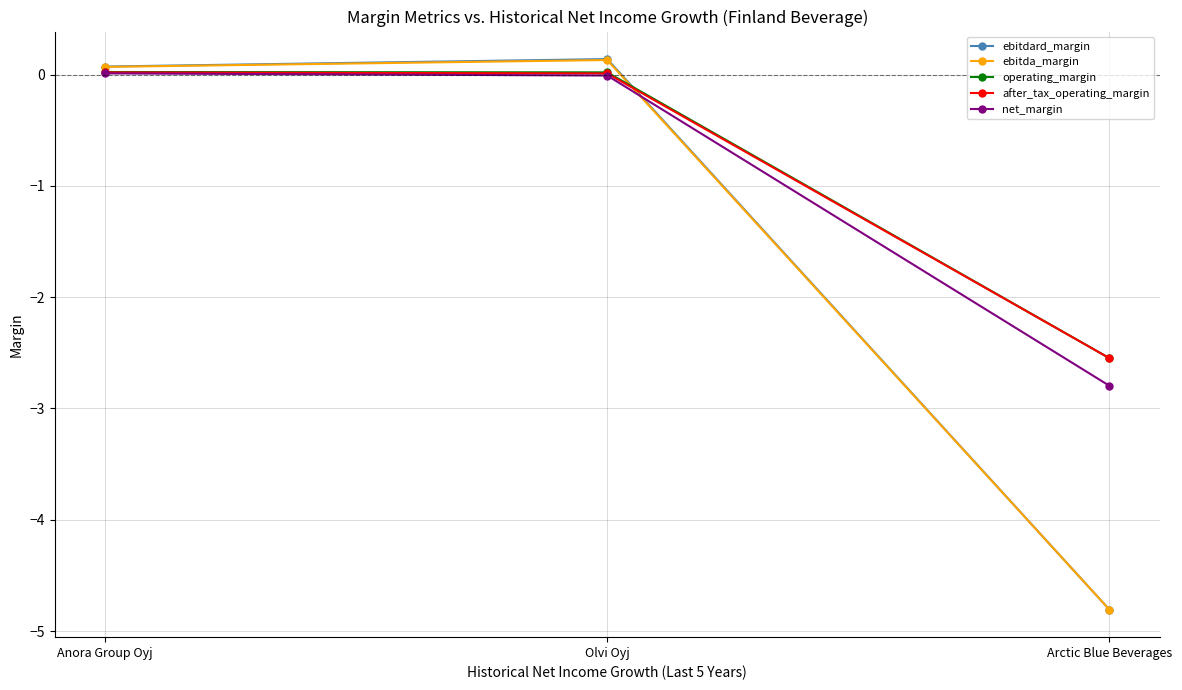

The ebitdard_margin series shows -8.0 at Arctic Blue Beverages. True or false?

False